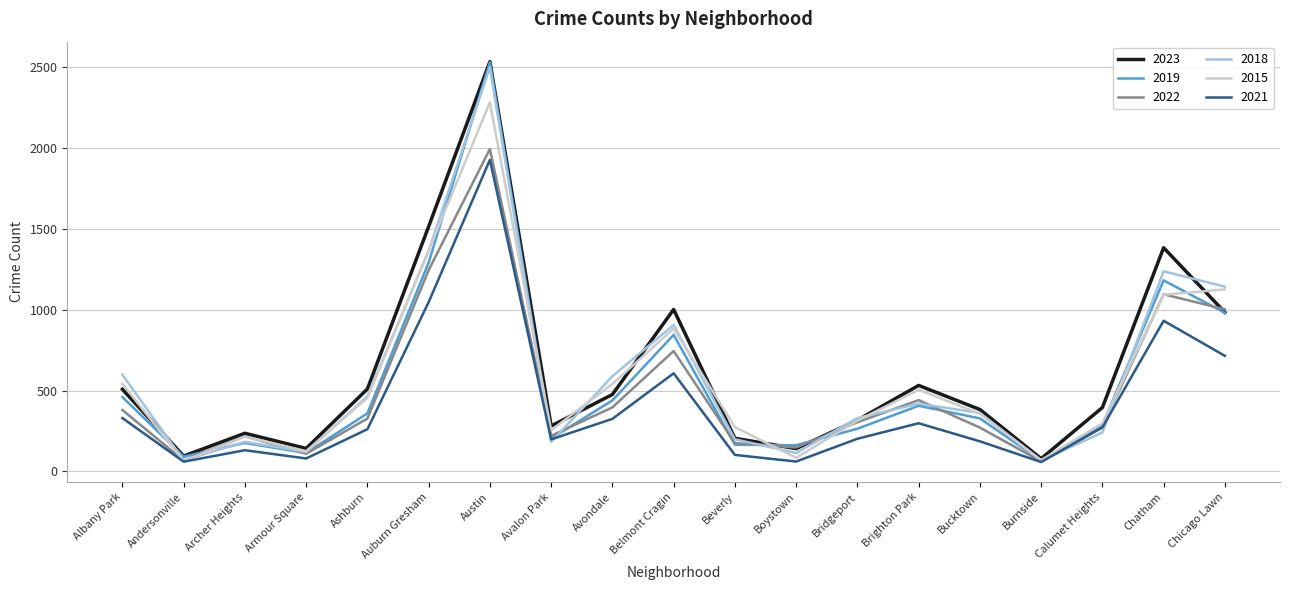

At which label does 2023 reach its peak?

Austin